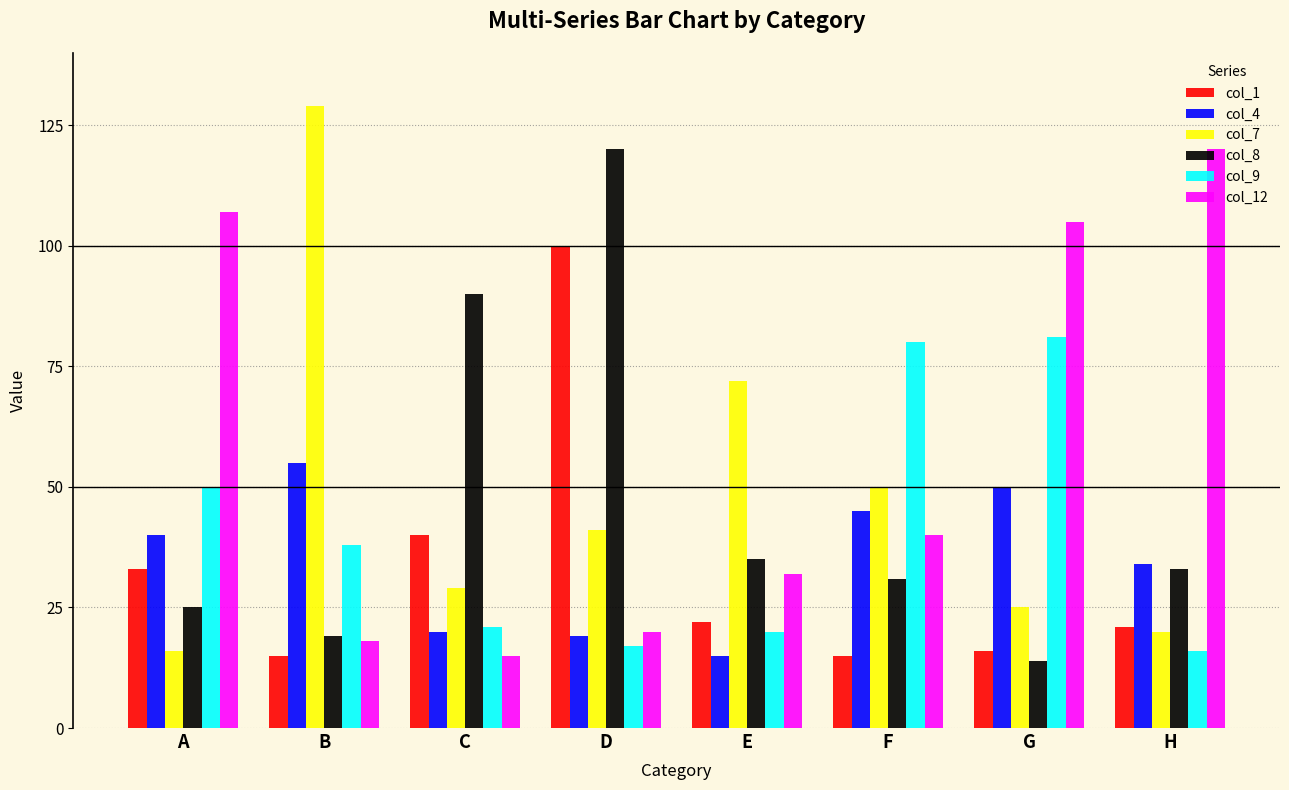

What is the value of the col_9 bar at the 7th from the left?

81